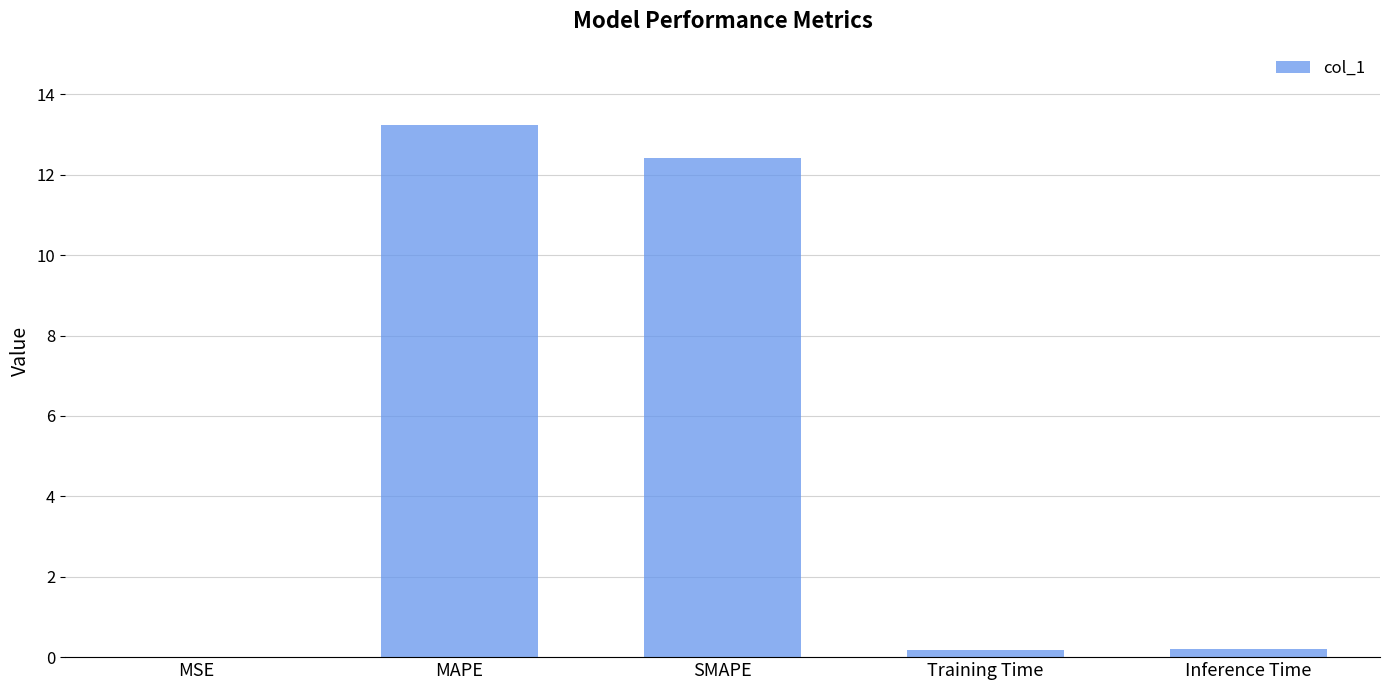

Is it true that the value at MSE is 0.0?

True